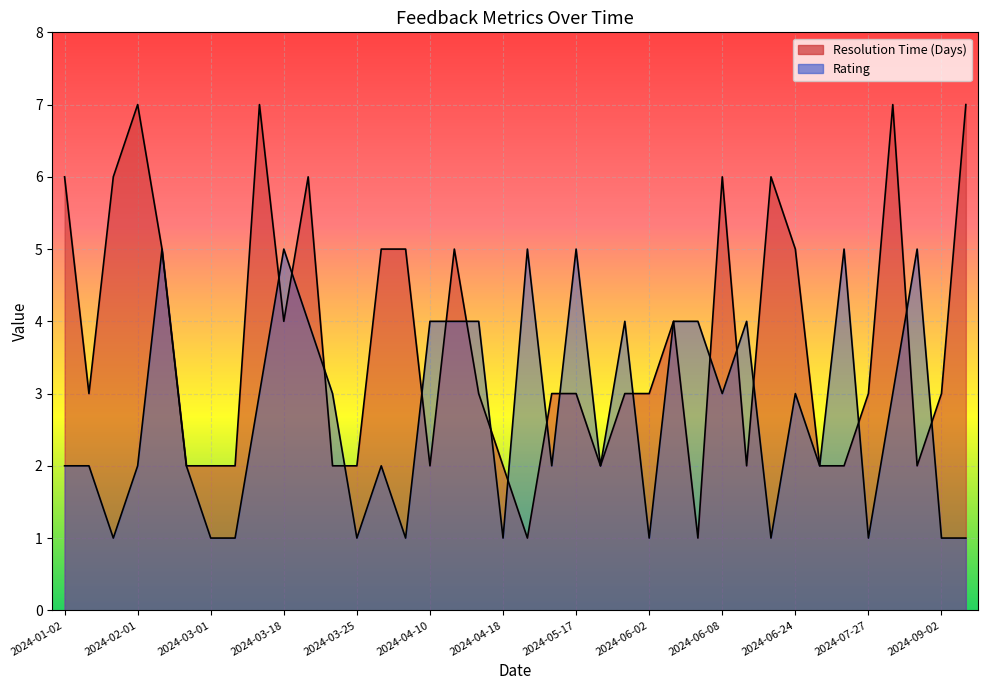

List the series in order of their peak value, highest first.

Resolution Time (Days), Rating